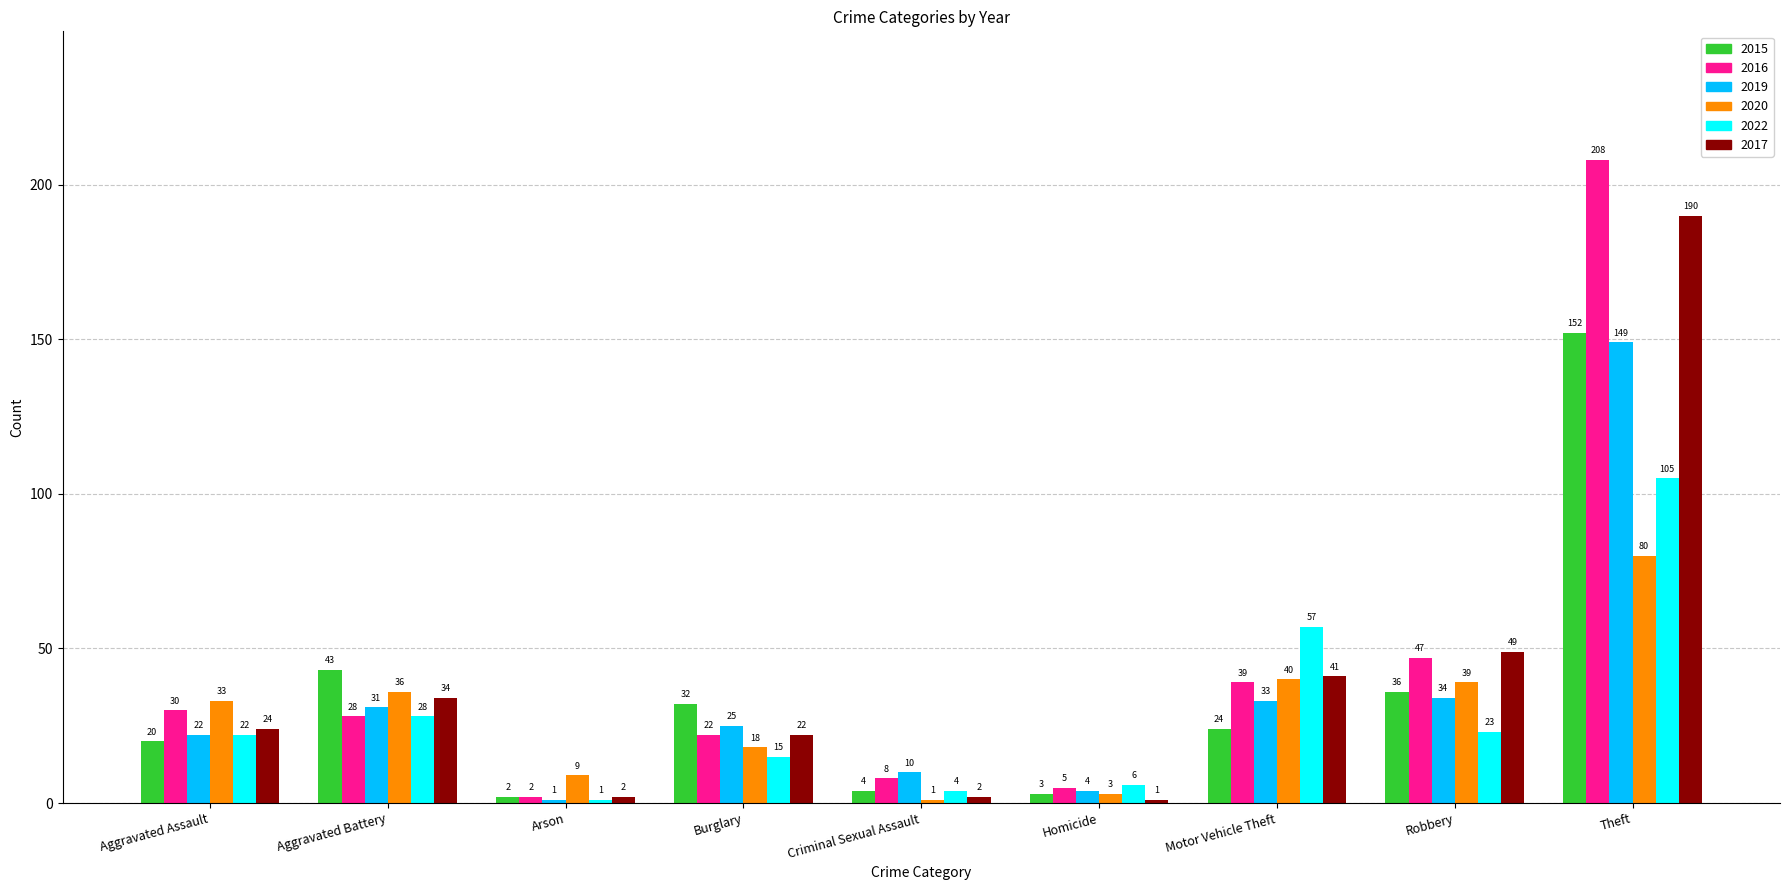

Reading right to left, what are all the values shown in this chart?

2015: 152	36	24	3	4	32	2	43	20
2016: 208	47	39	5	8	22	2	28	30
2019: 149	34	33	4	10	25	1	31	22
2020: 80	39	40	3	1	18	9	36	33
2022: 105	23	57	6	4	15	1	28	22
2017: 190	49	41	1	2	22	2	34	24